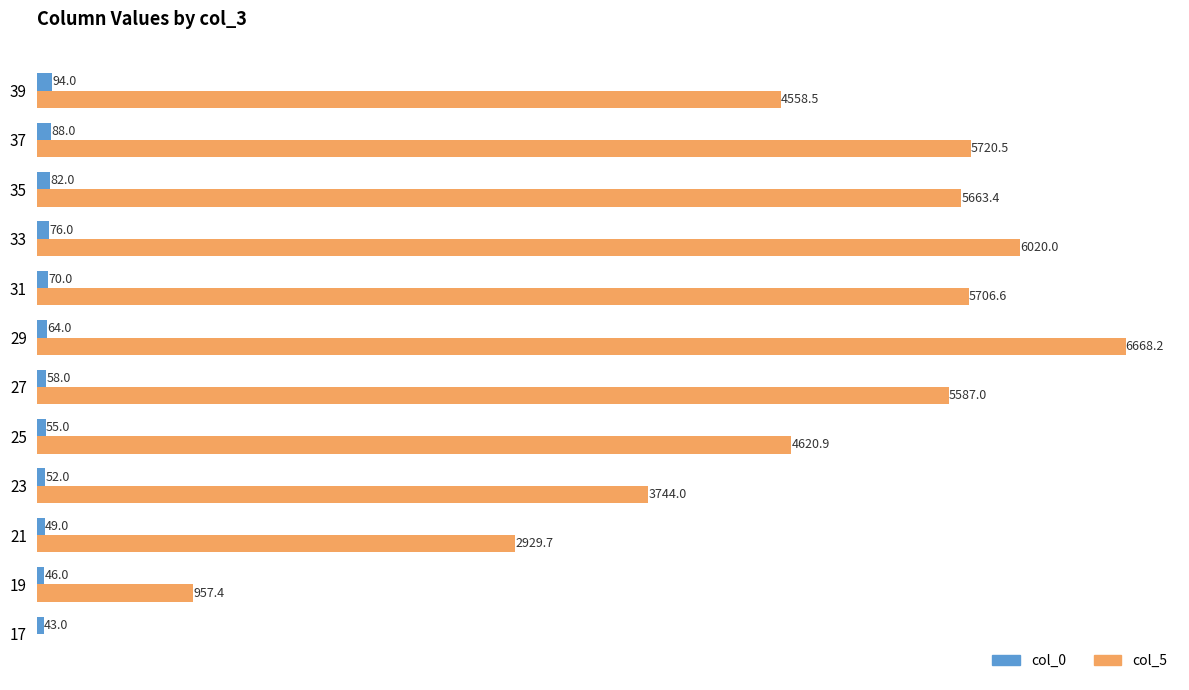

Is the value of col_0 at 17 greater than the value of col_5 at 31?

No